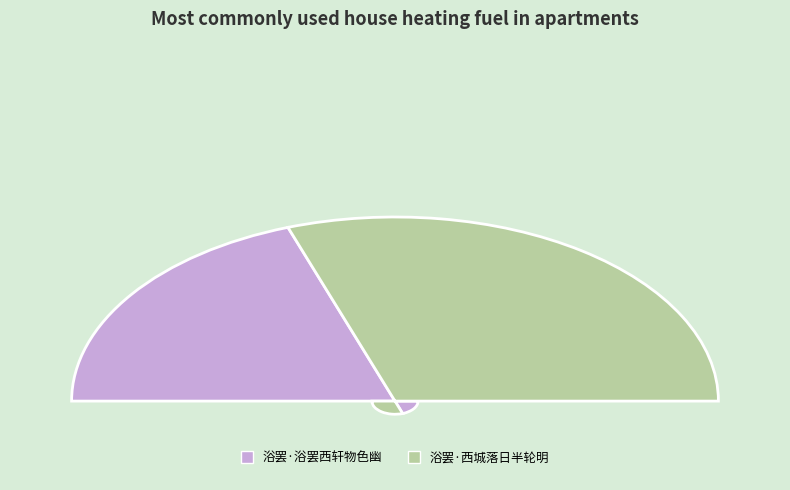

How many slices are in this pie chart?

2